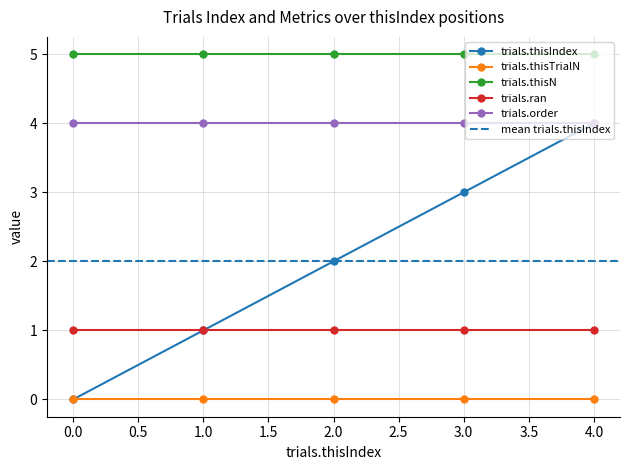

True or false: trials.order and trials.thisN intersect in this chart.

False